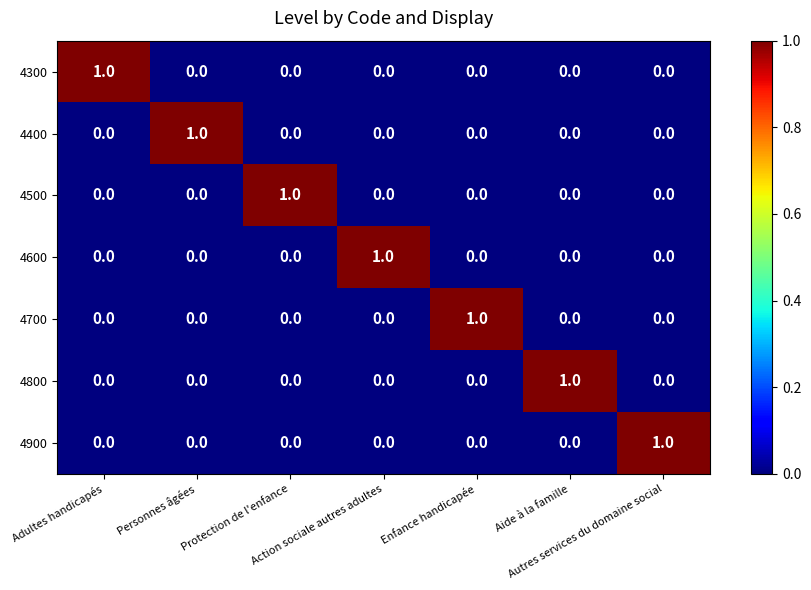

At how many categories does at least one series exceed 0?

7